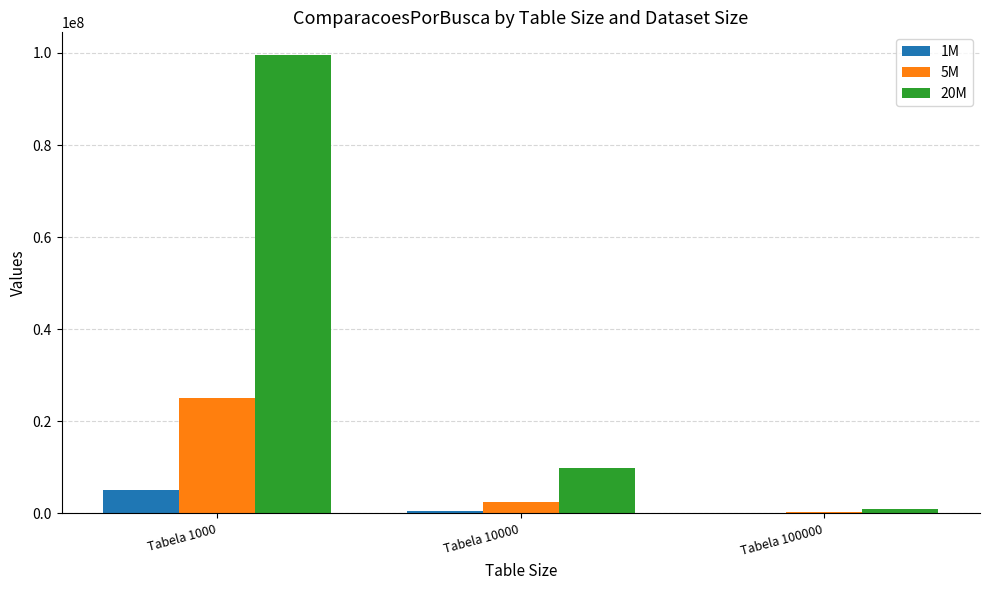

At which label is 5M closest to 12660833?

Tabela 10000